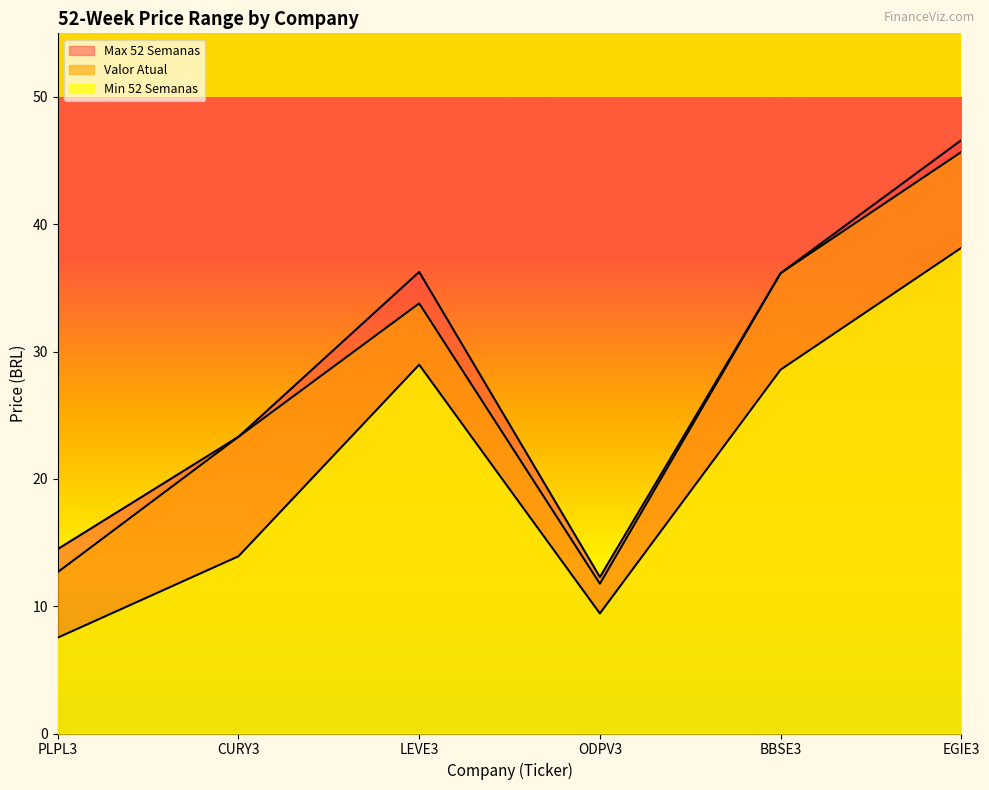

What is the difference between the Min 52 Semanas values at PLPL3 and BBSE3?

21.0